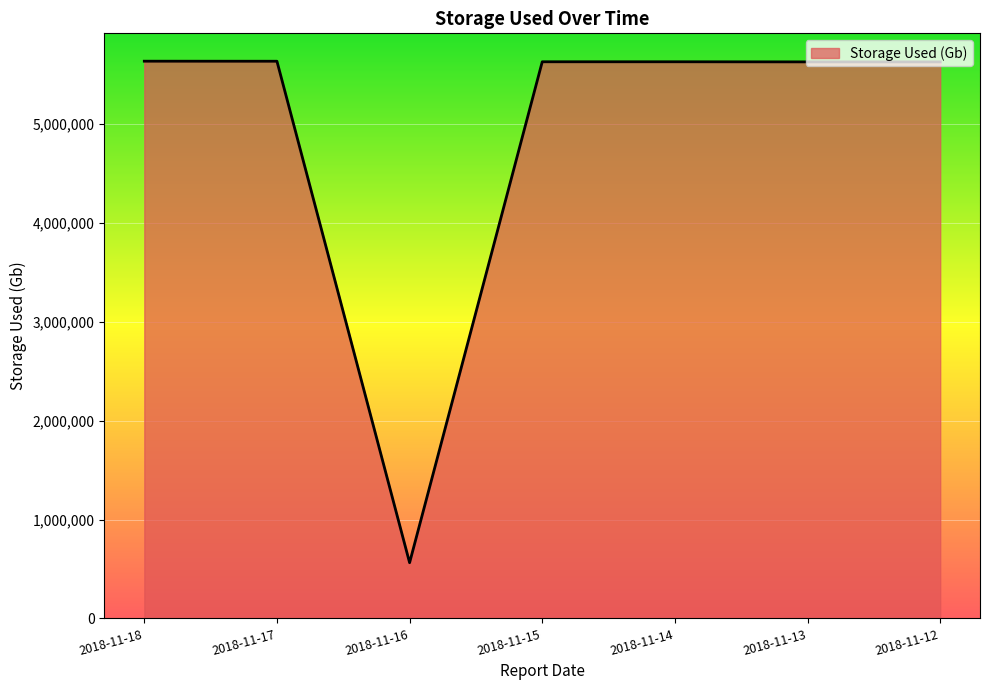

Approximately how many times larger is the value at 2018-11-18 compared to 2018-11-14?

1.0